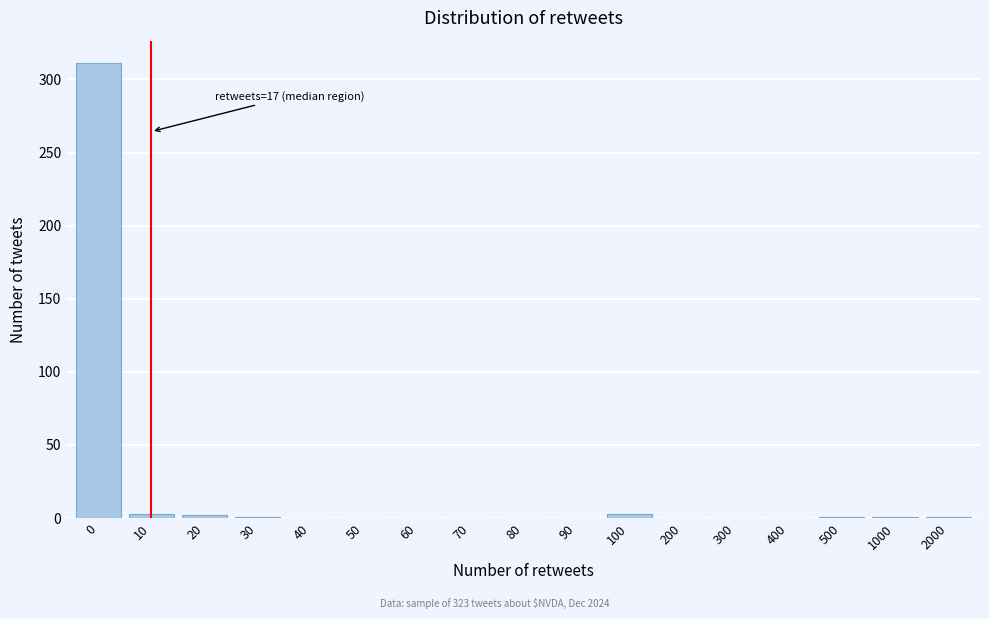

What is the sum of all values?

323